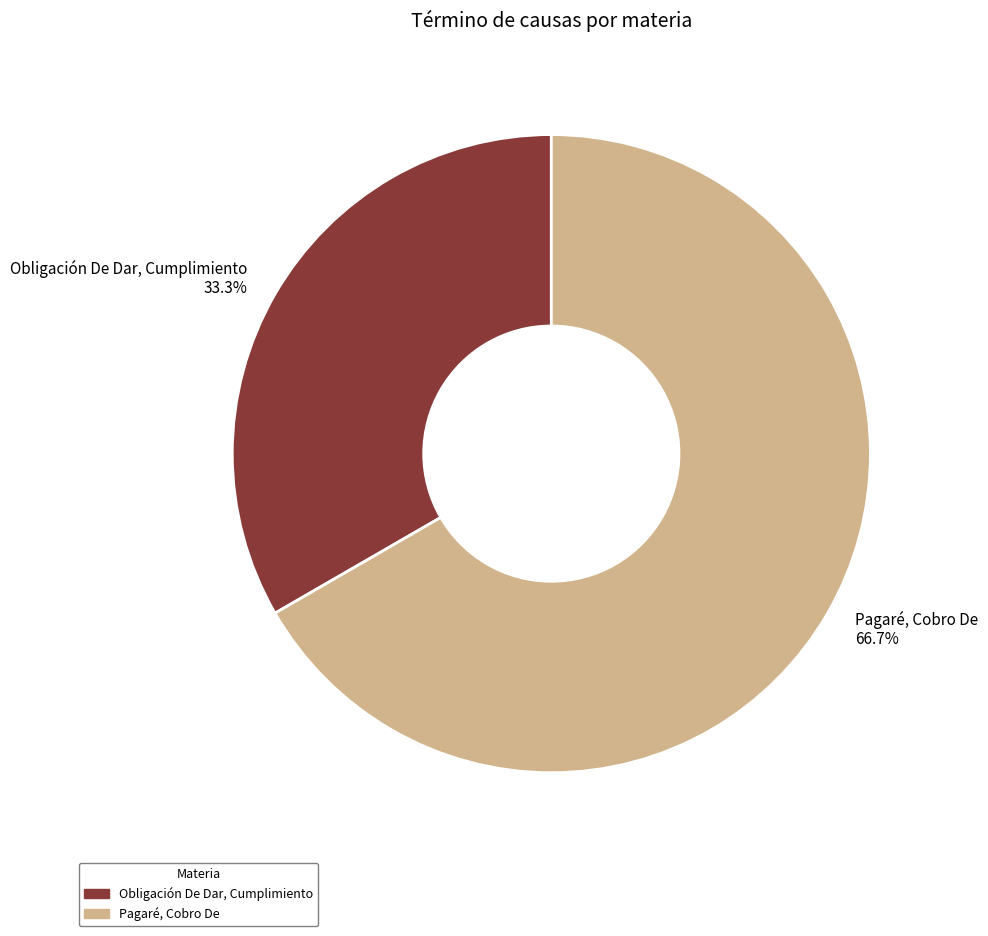

To the nearest percent, what is the difference between the largest and smallest slice percentages?

33%